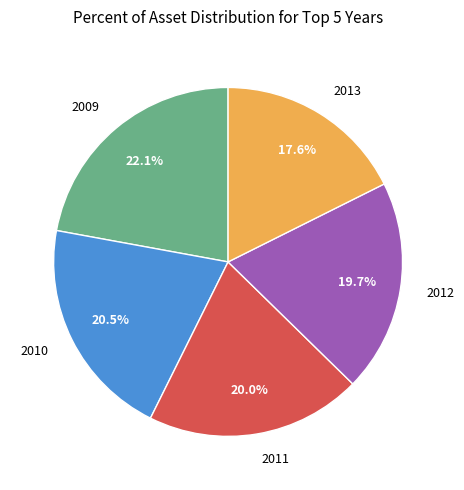

The 2011 slice represents 20% of the pie. True or false?

True